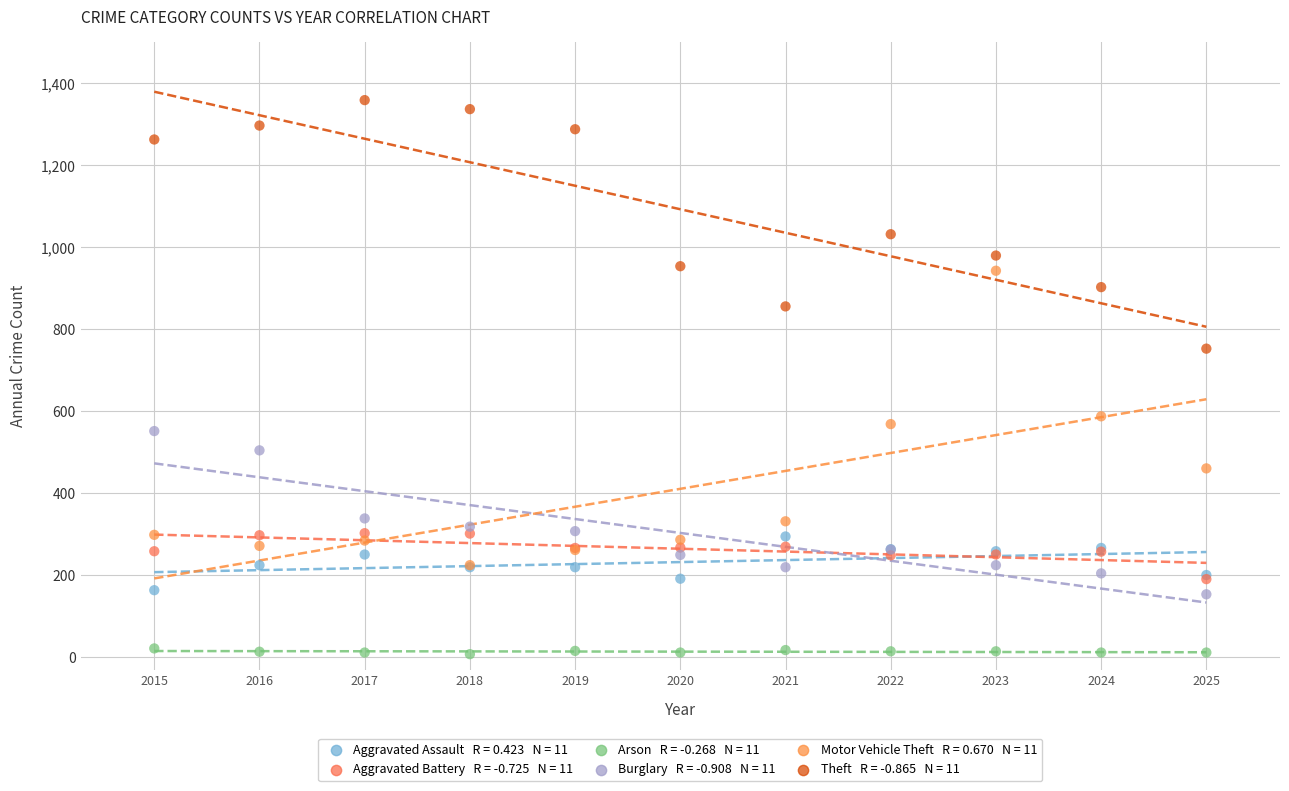

Across all series, what Y value is closest to 683?

753